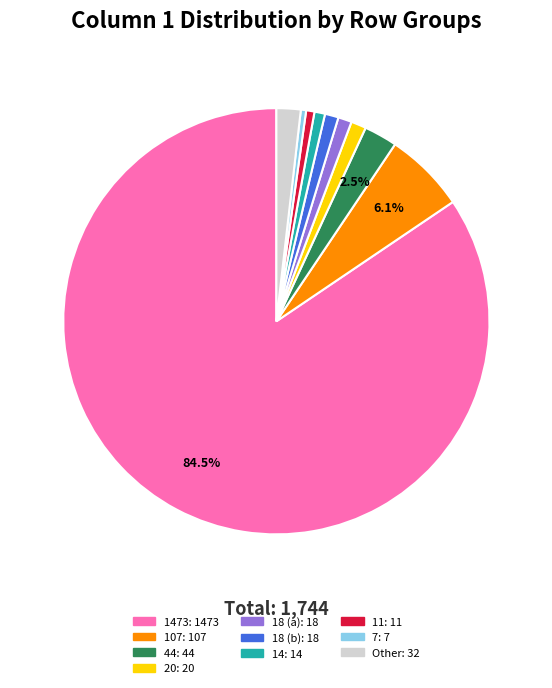

Count the number of slices in the pie.

10